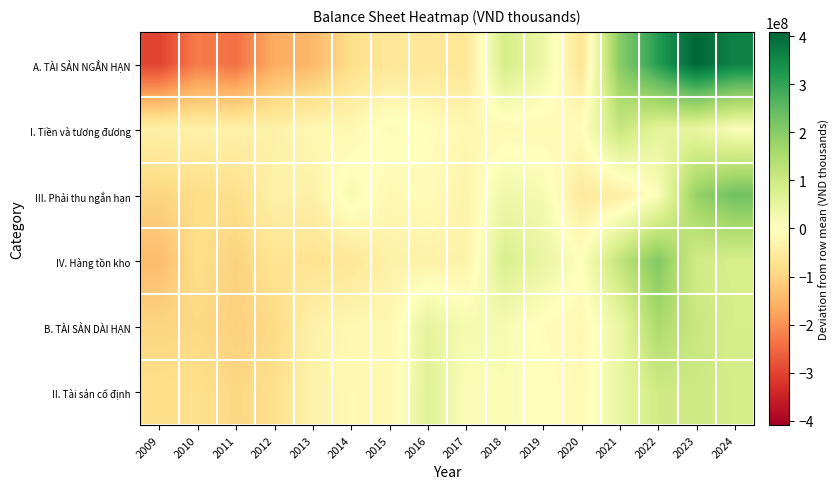

At 2022, list the series in order from largest to smallest.

A. TÀI SẢN NGẮN HẠN, IV. Hàng tồn kho, B. TÀI SẢN DÀI HẠN, II. Tài sản cố định, I. Tiền và tương đương, III. Phải thu ngắn hạn